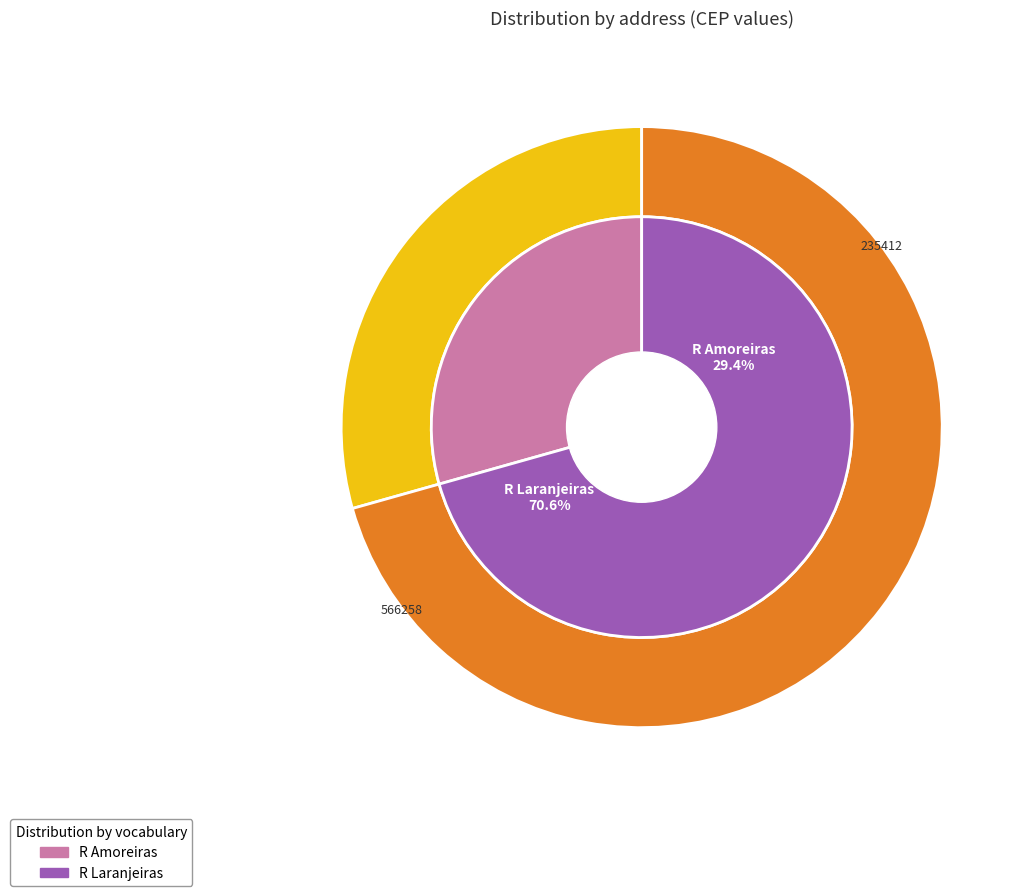

To the nearest percent, what is the average slice percentage?

50%